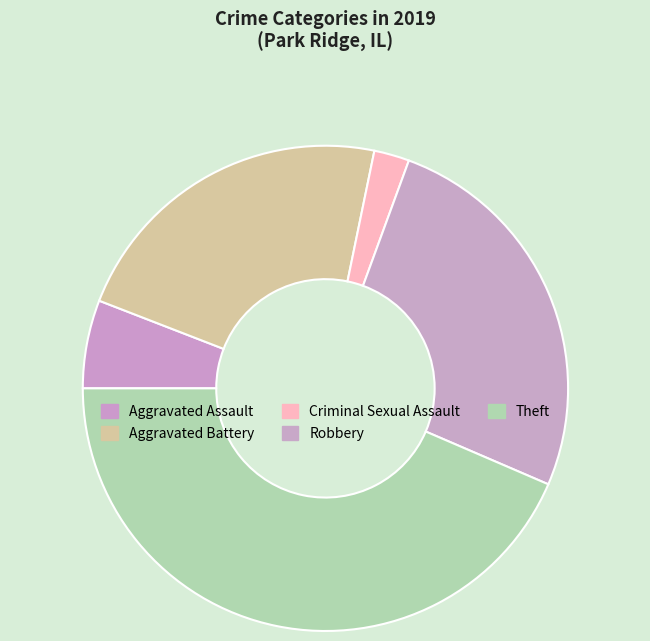

How many segments does this pie chart have?

5